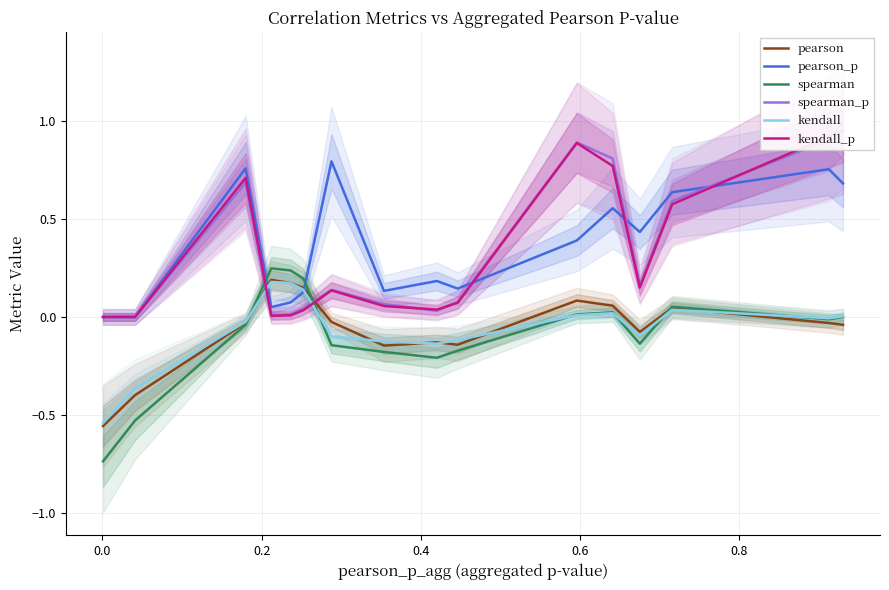

The pearson series shows -0.1 at 12. True or false?

False